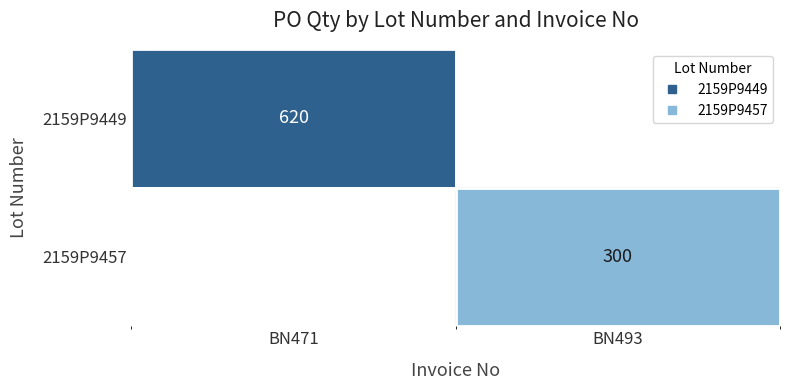

Is it true that 2159P9449 equals 0 at BN493?

True